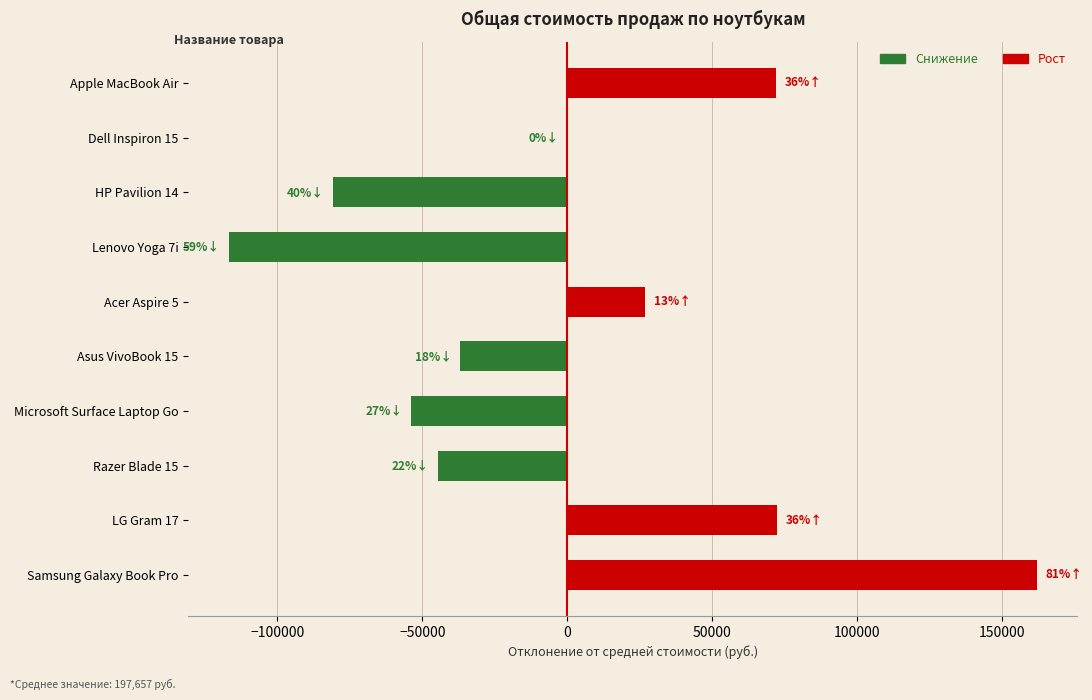

What is the maximum value shown in the chart?

161983